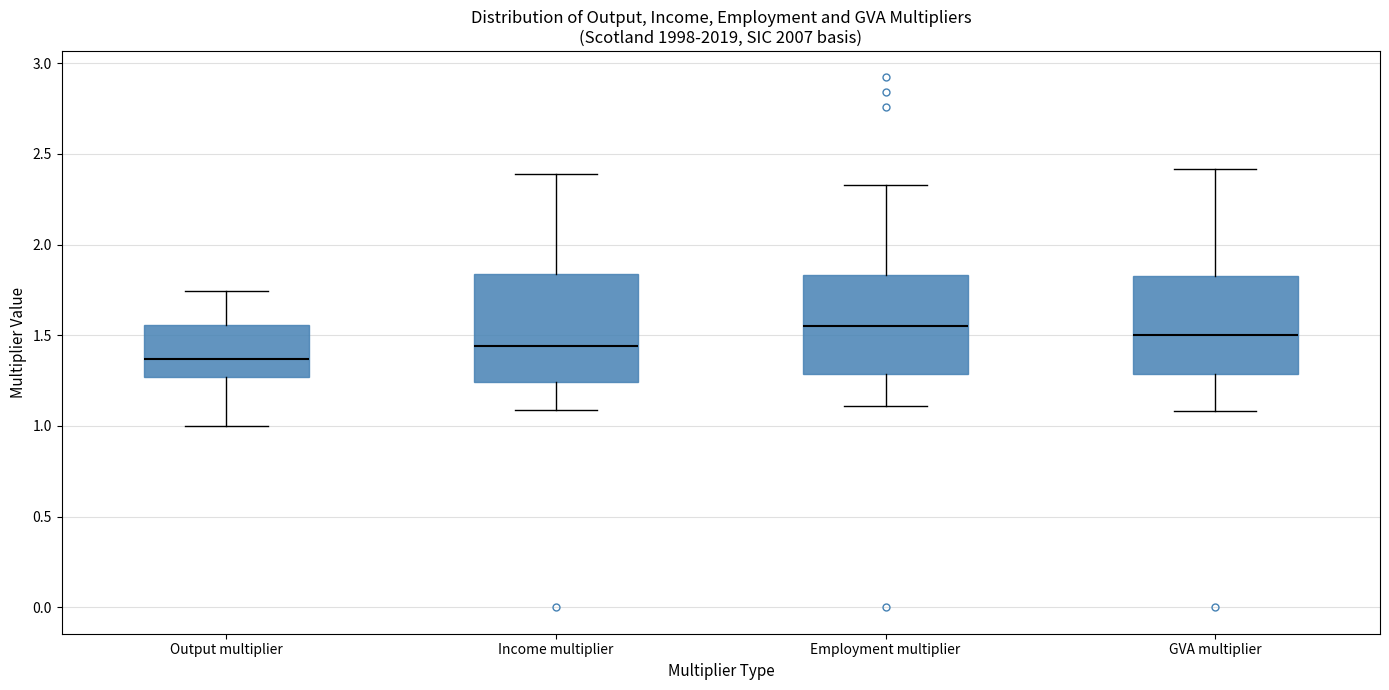

Reading left to right, read every box against the y-axis: the position of its median line, the range the box covers, and the ends of its whiskers. The values are not printed on the chart, so give them approximately, as read against the axis.

Output multiplier: median 1.35, box 1.25 to 1.55, whiskers 1.00 to 1.75
Income multiplier: median 1.45, box 1.25 to 1.85, whiskers 1.10 to 2.40
Employment multiplier: median 1.55, box 1.30 to 1.85, whiskers 1.10 to 2.35
GVA multiplier: median 1.50, box 1.30 to 1.85, whiskers 1.10 to 2.40